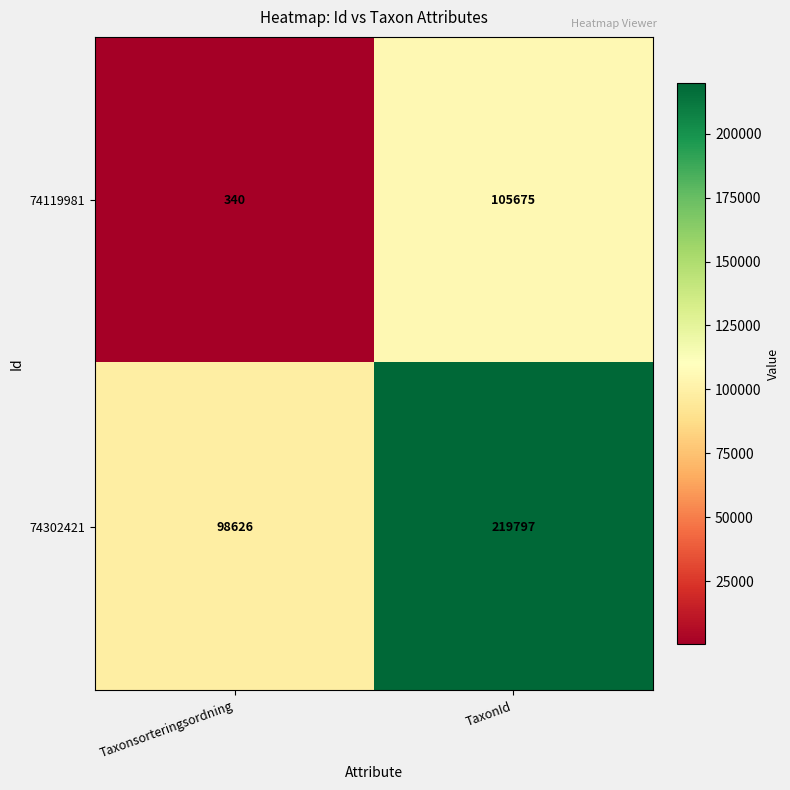

What is the sum of all 74119981 values?

106015